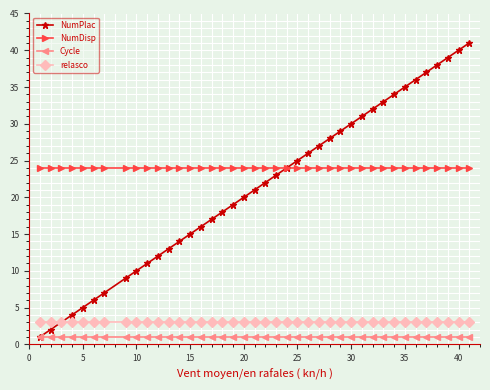

What is the value of the NumDisp point at the 3rd from the left?

24